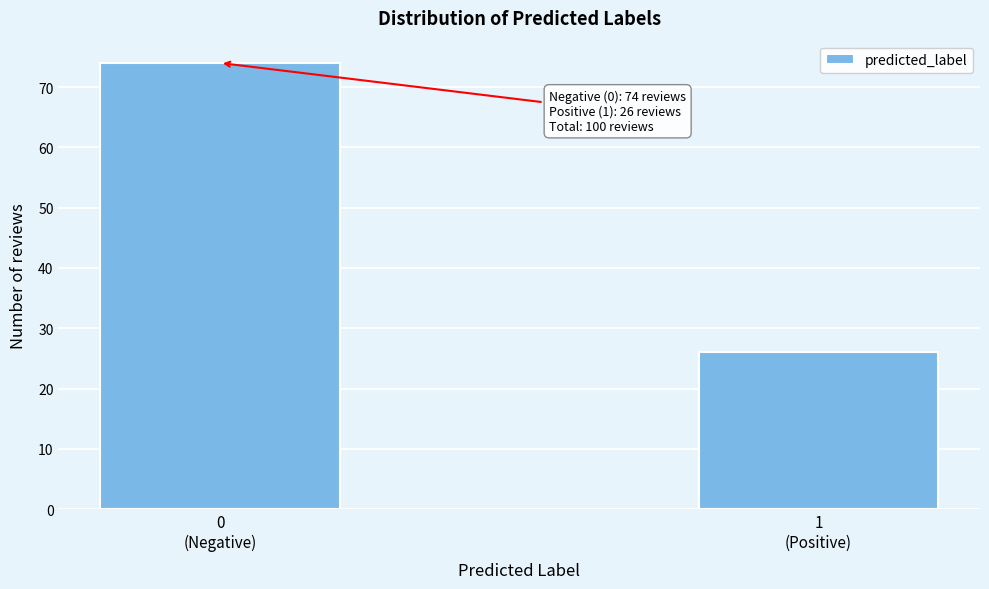

Reading left to right, extract all data points from this chart.

74	26